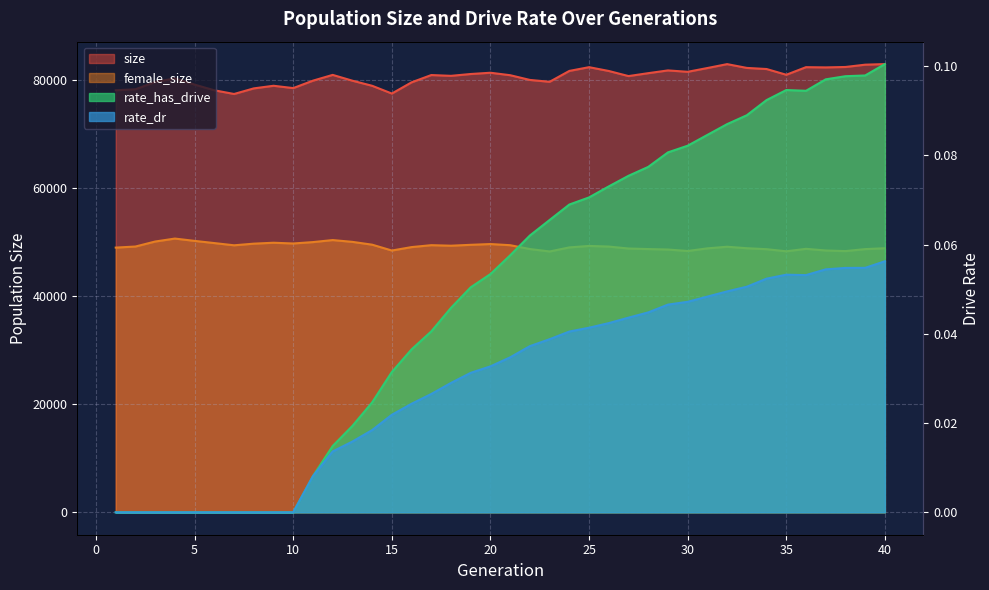

Which series has the largest total across all categories?

size